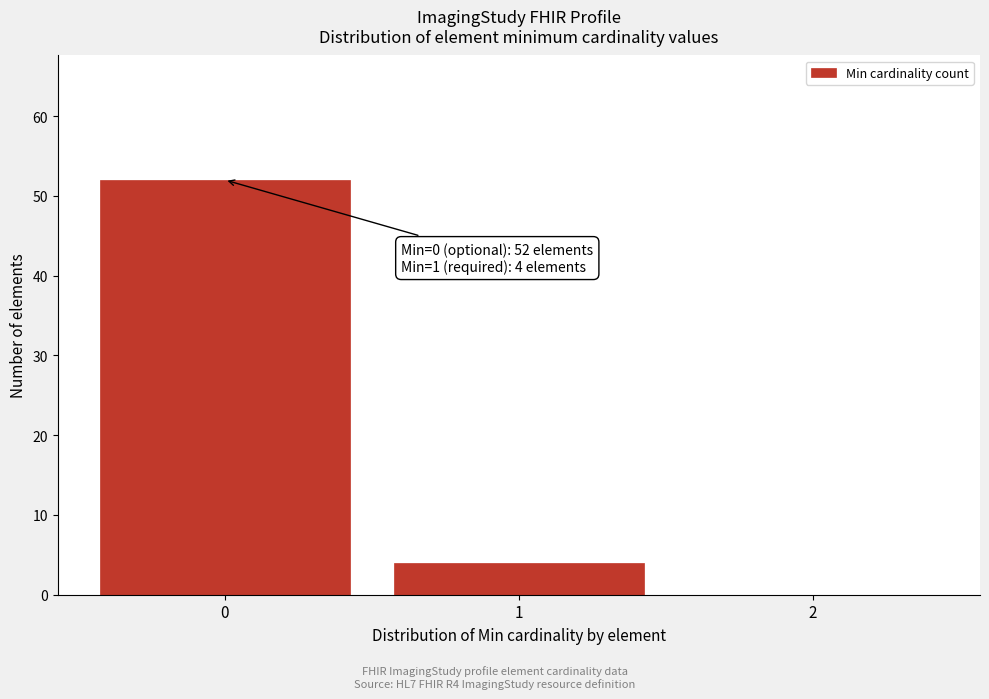

Over which range of the x-axis is the bar tallest?

-0.5 to 0.5